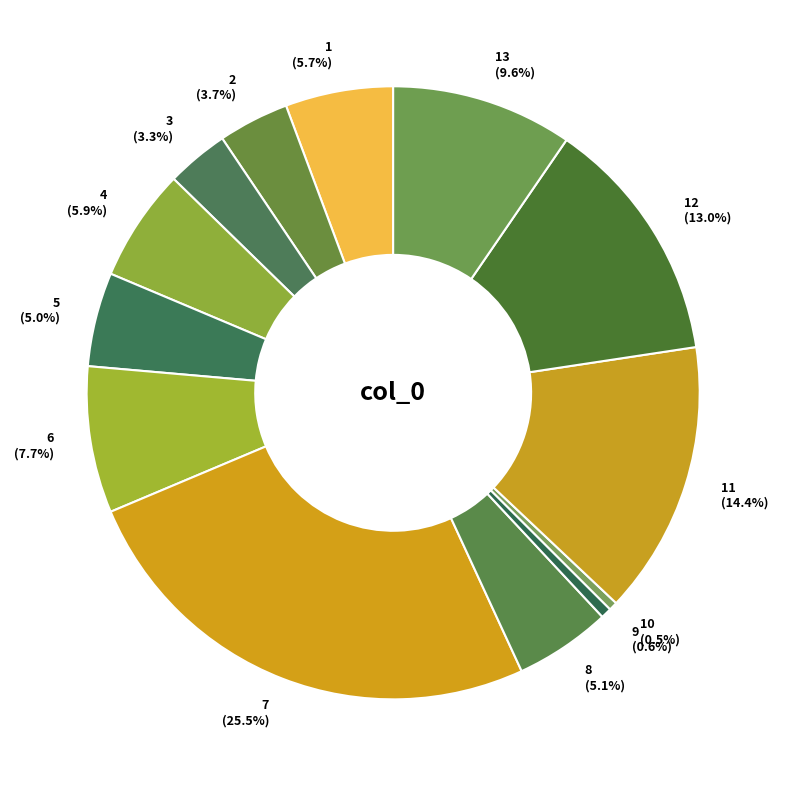

What portion of the pie excludes 12 (13.0%)?

87.0%